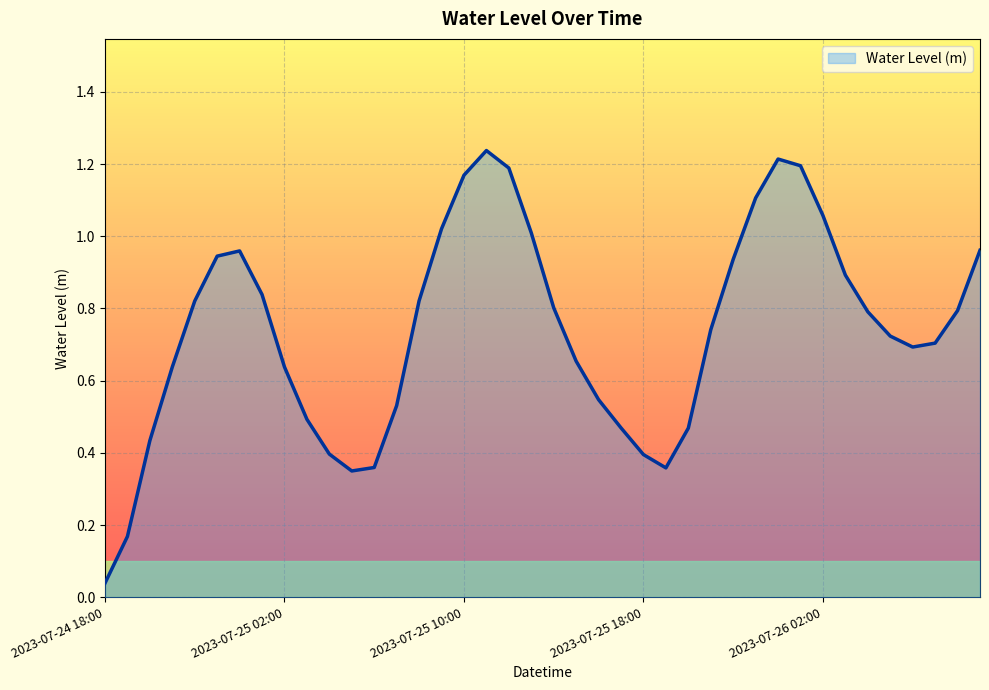

List the labels in order of value, largest first.

2023-07-25 11:00, 2023-07-26 00:00, 2023-07-26 01:00, 2023-07-25 12:00, 2023-07-25 10:00, 2023-07-25 23:00, 2023-07-26 02:00, 2023-07-25 09:00, 2023-07-25 13:00, 2023-07-26 09:00, 2023-07-25 00:00, 2023-07-24 23:00, 2023-07-25 22:00, 2023-07-26 03:00, 2023-07-25 01:00, 2023-07-25 08:00, 2023-07-24 22:00, 2023-07-25 14:00, 2023-07-26 08:00, 2023-07-26 04:00, 2023-07-25 21:00, 2023-07-26 05:00, 2023-07-26 07:00, 2023-07-26 06:00, 2023-07-25 15:00, 2023-07-25 02:00, 2023-07-24 21:00, 2023-07-25 16:00, 2023-07-25 07:00, 2023-07-25 03:00, 2023-07-25 17:00, 2023-07-25 20:00, 2023-07-24 20:00, 2023-07-25 04:00, 2023-07-25 18:00, 2023-07-25 06:00, 2023-07-25 19:00, 2023-07-25 05:00, 2023-07-24 19:00, 2023-07-24 18:00